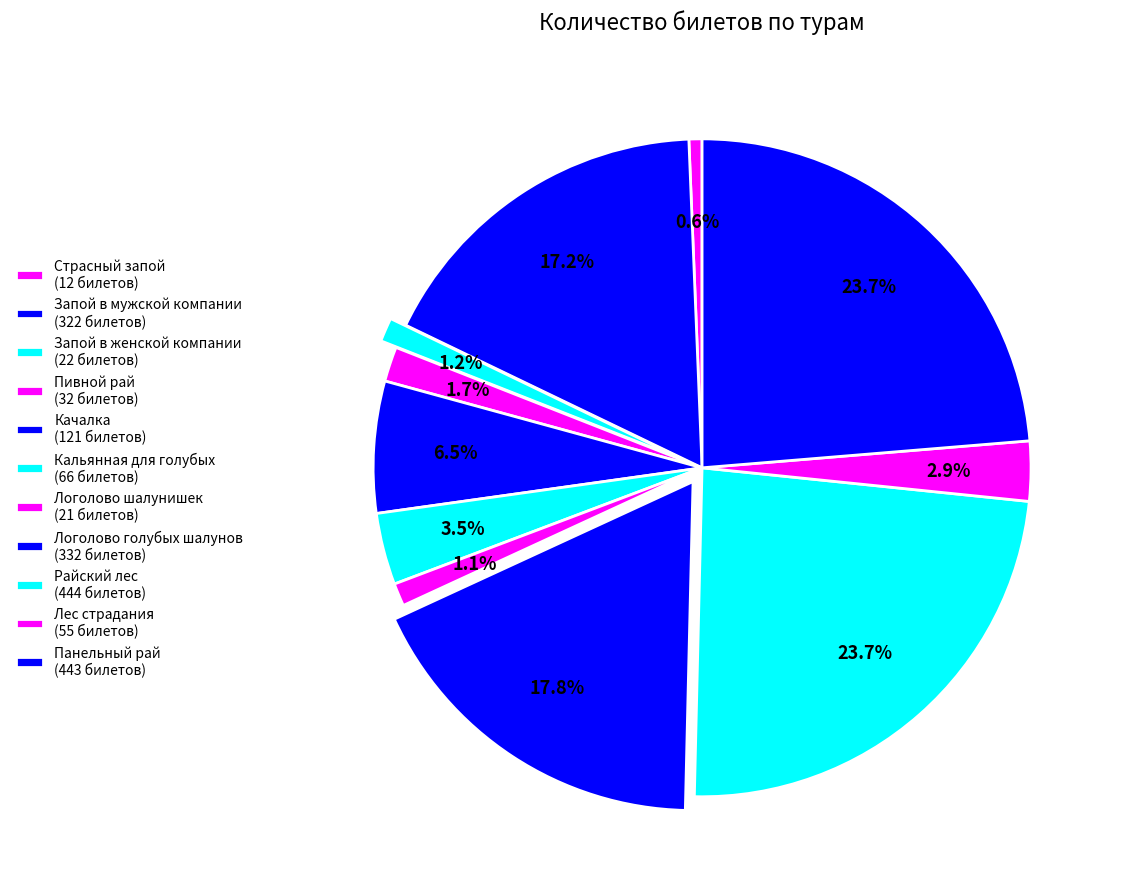

To the nearest percent, what is the difference between the largest and smallest slice percentages?

23%